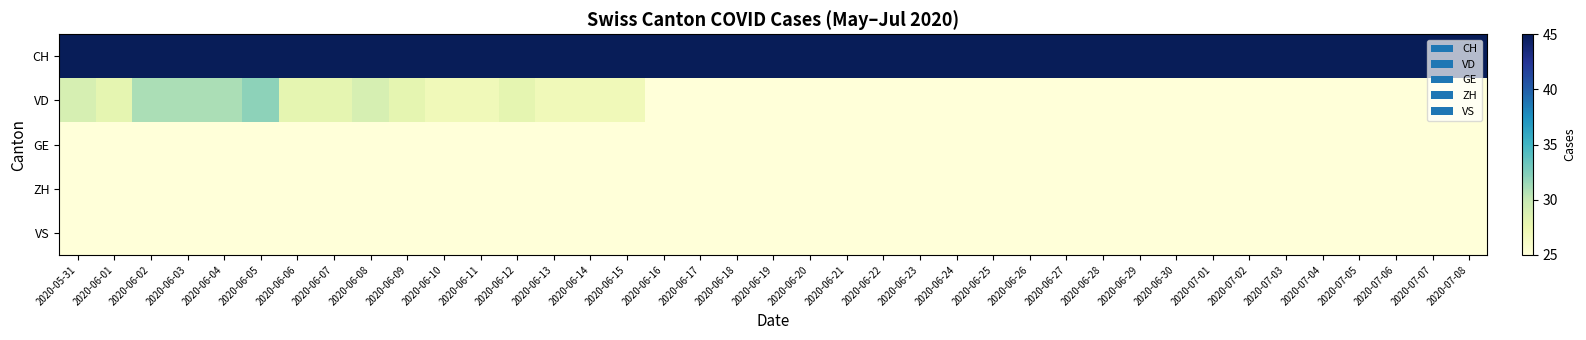

How many series are shown in this chart?

5